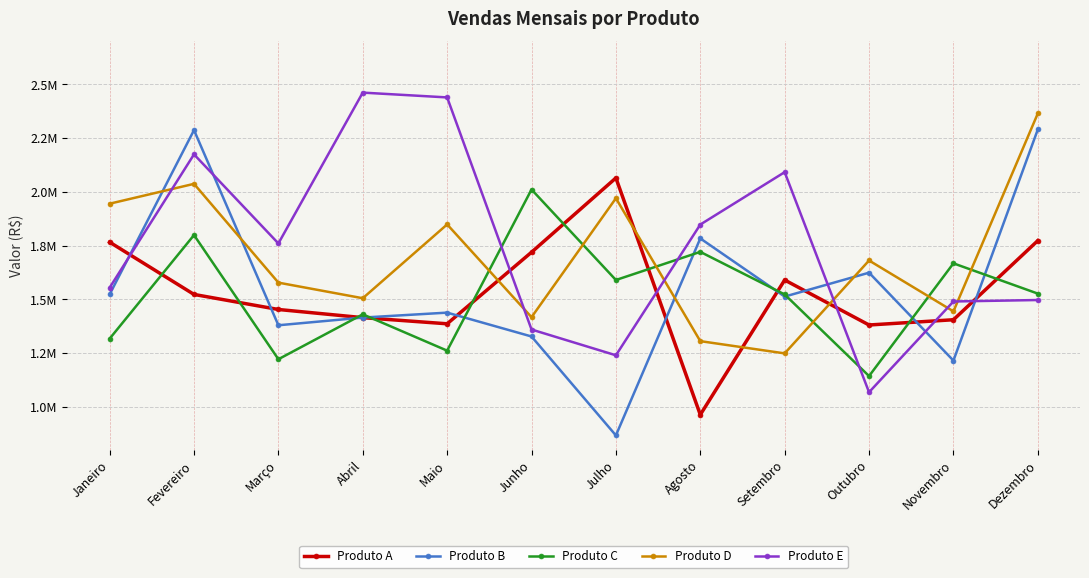

At which category does Produto E reach its first local peak?

Fevereiro